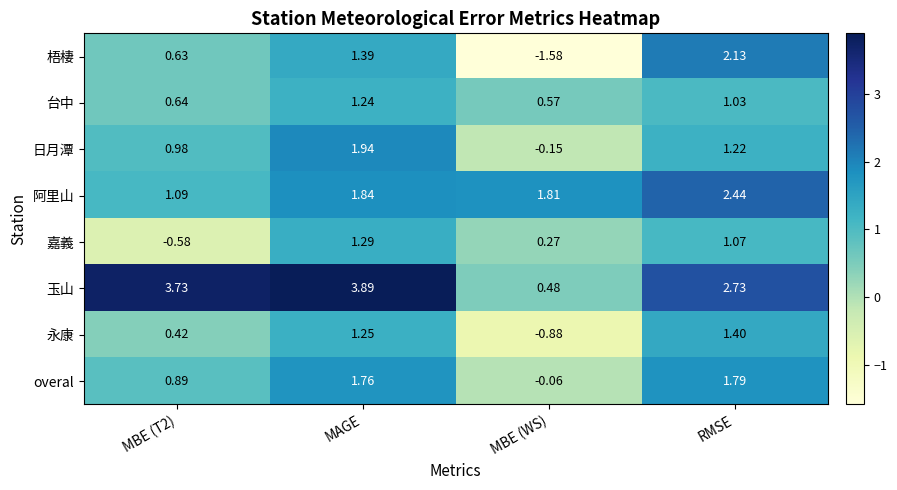

Which series has the widest spread of values?

梧棲